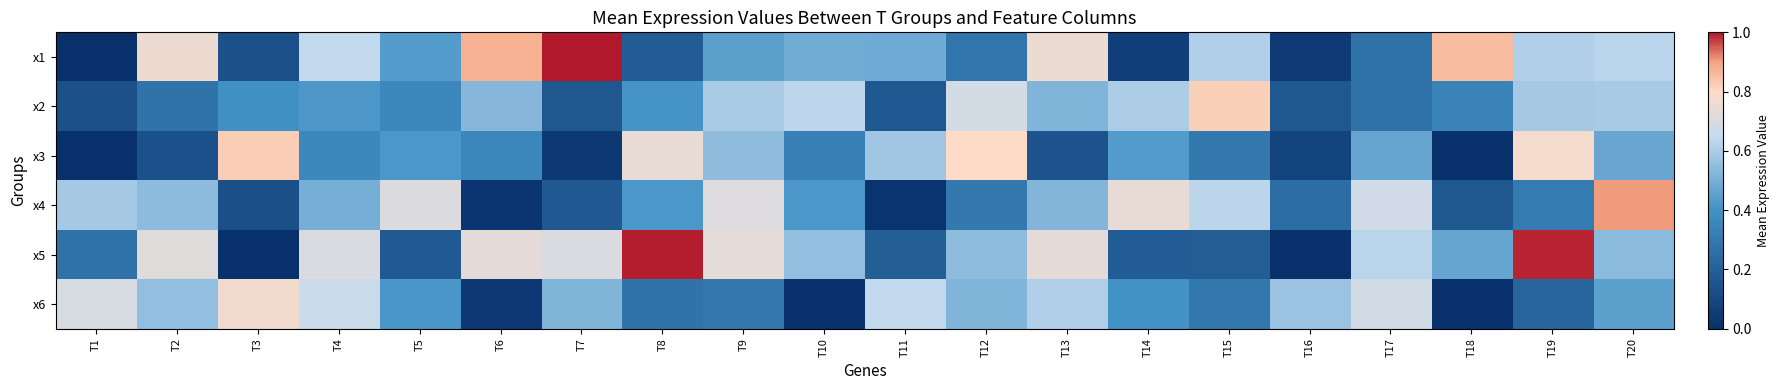

How many categories are shown in the chart?

20